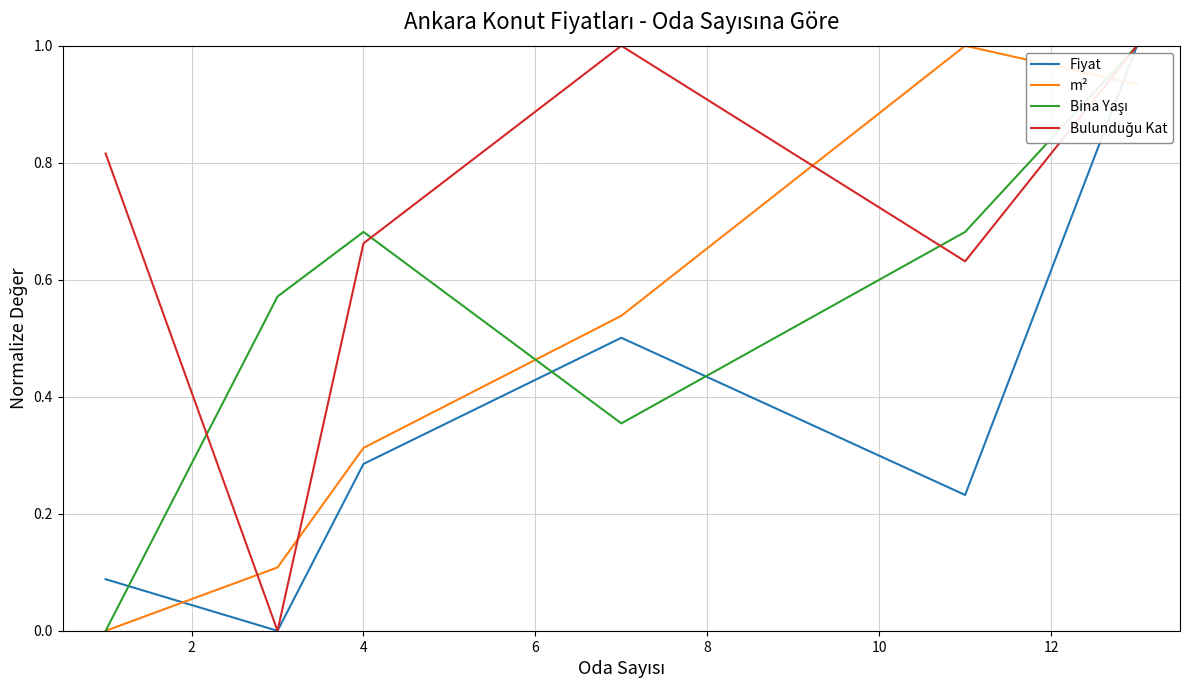

What is the greatest value displayed?

1.0